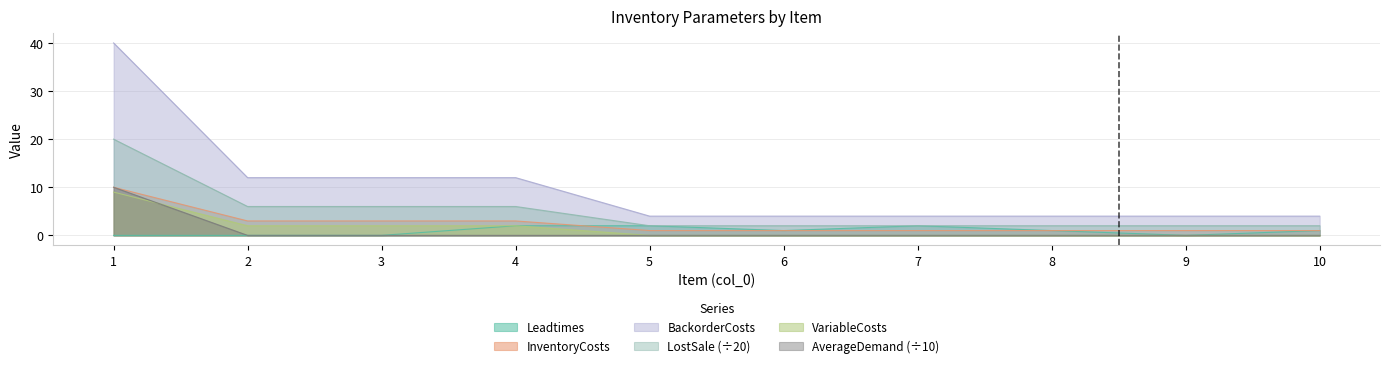

At 2, list the series in order from largest to smallest.

BackorderCosts, LostSale, InventoryCosts, VariableCosts, Leadtimes, AverageDemand